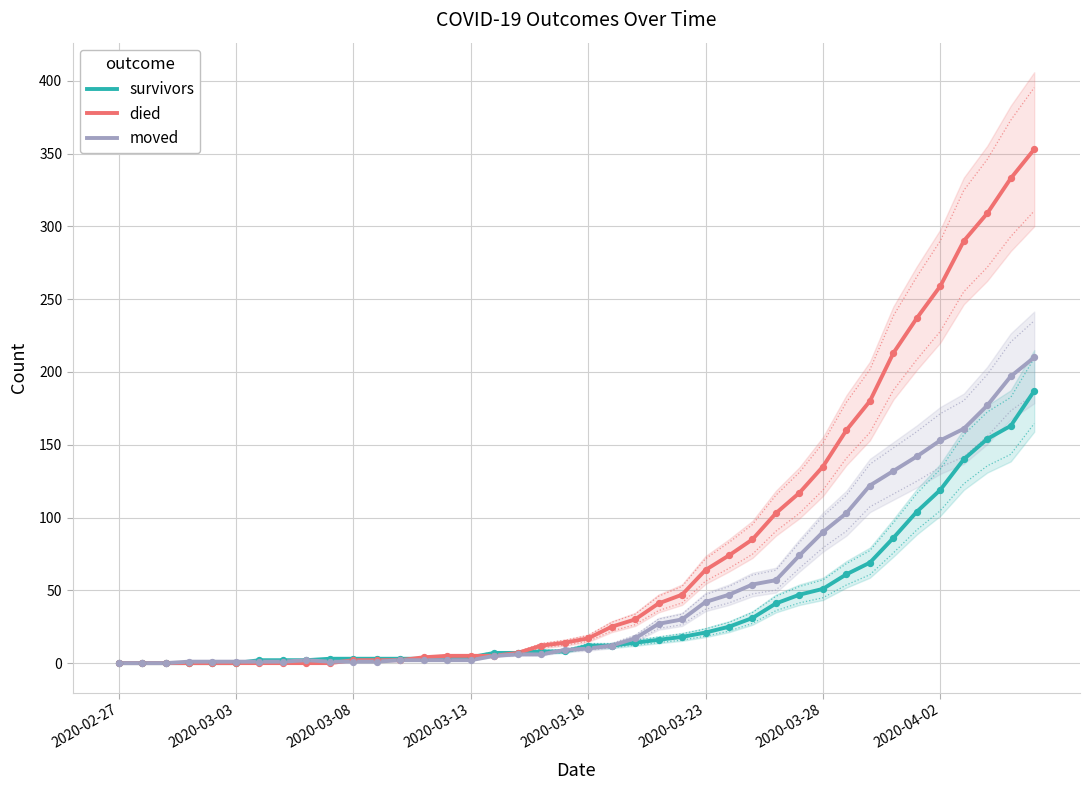

At which category is the sum across all series the highest?

39